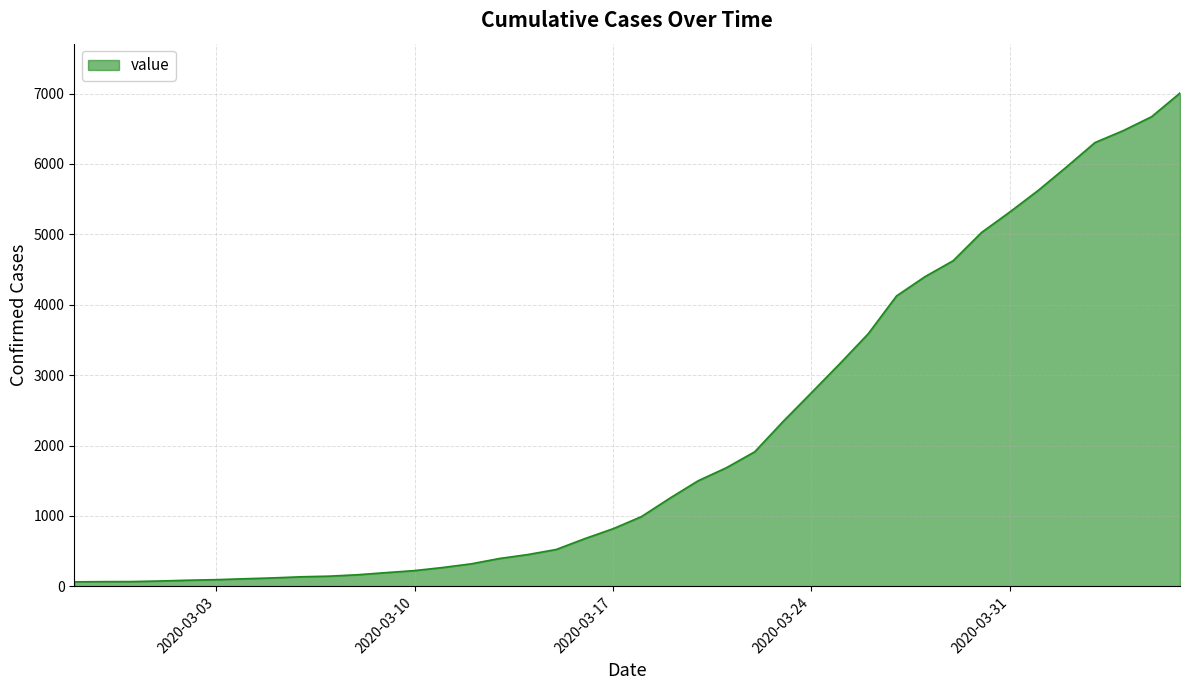

What is the maximum value shown in the chart?

7008